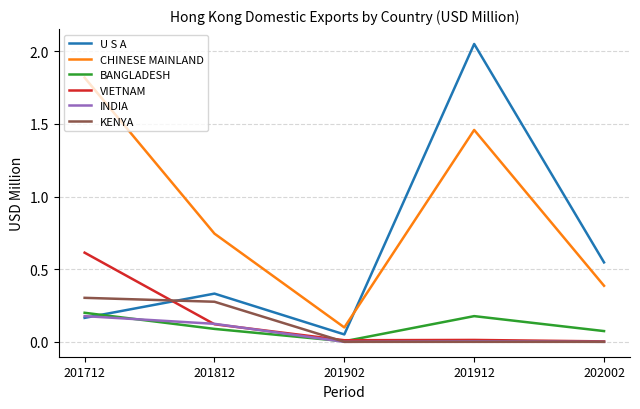

Which series changed the most between 201812 and 201912?

U S A